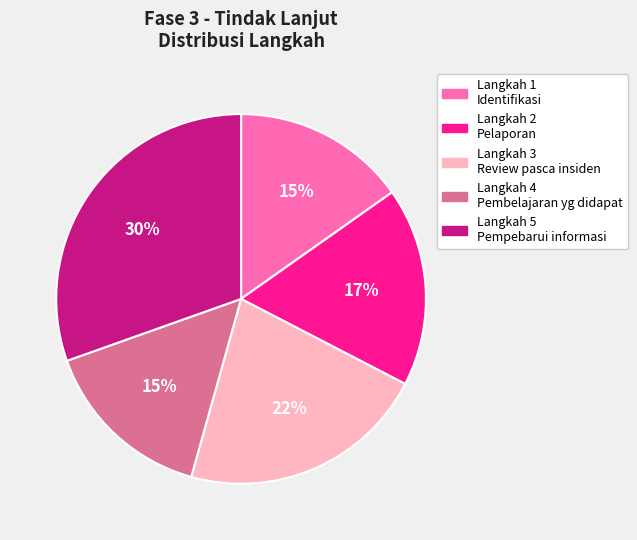

Do Langkah 4 Pembelajaran yg didapat and Langkah 5 Pempebarui informasi together represent more than half of the pie?

No